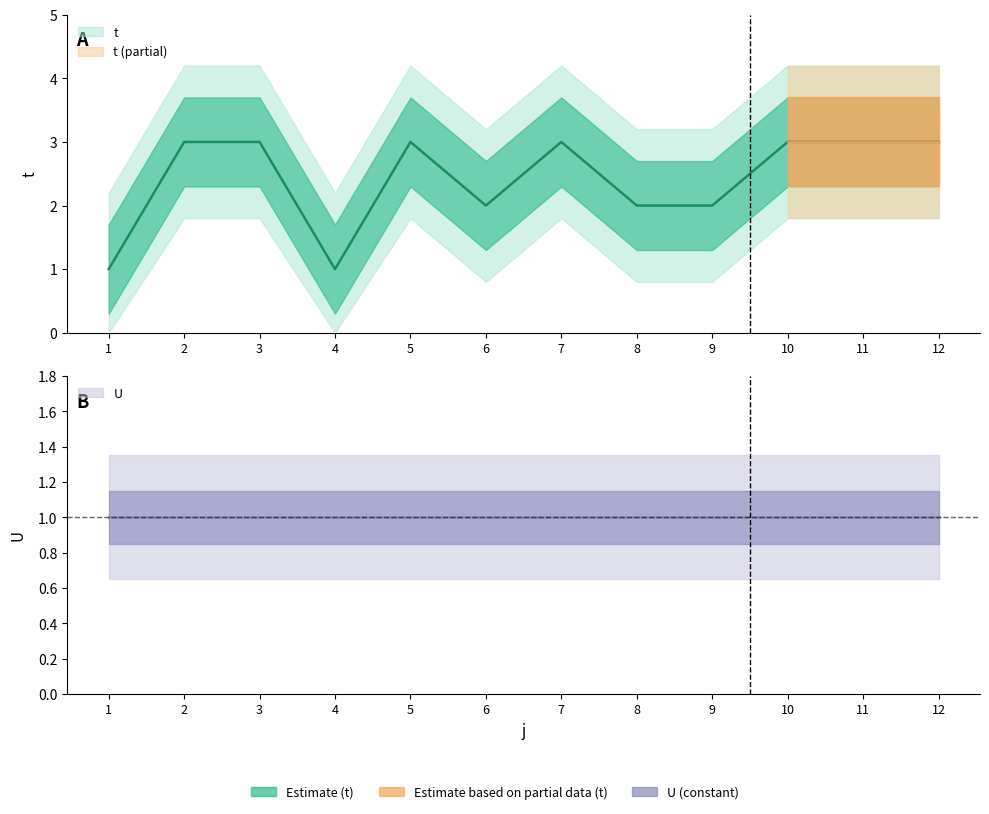

Reading left to right, extract all data points from this chart.

1	3	3	1	3	2	3	2	2	3	3	3